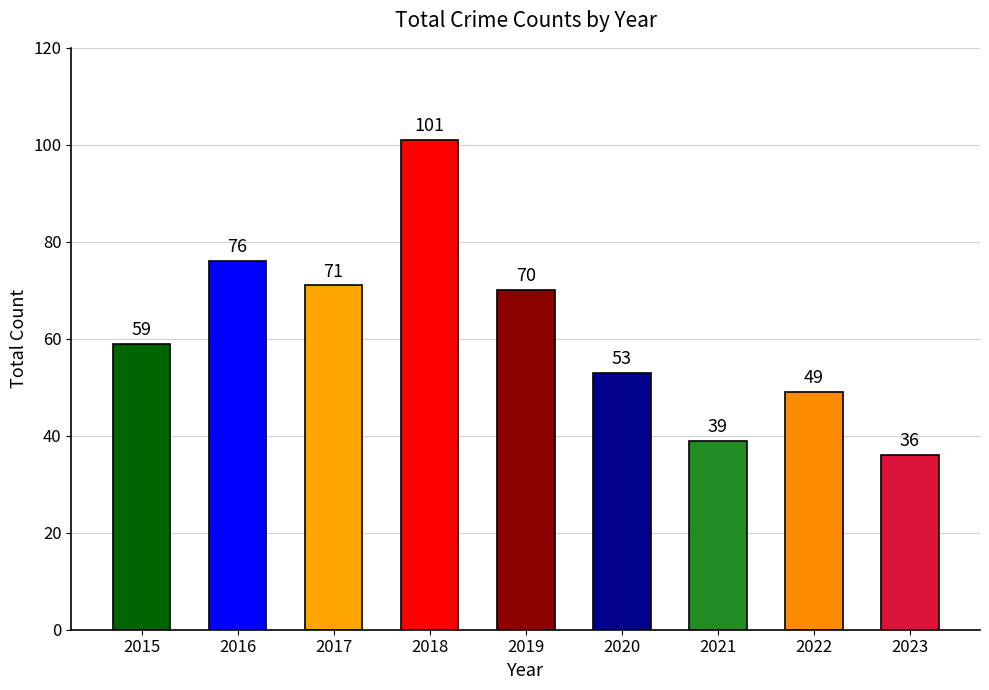

What is the difference between the maximum and minimum values?

65